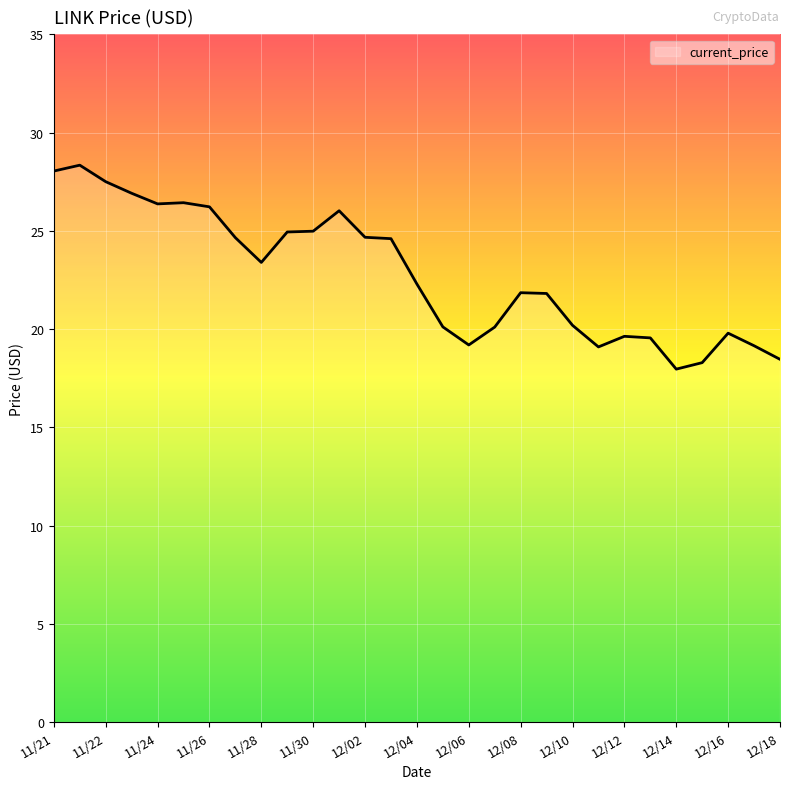

What is the difference between the maximum and minimum values?

10.4